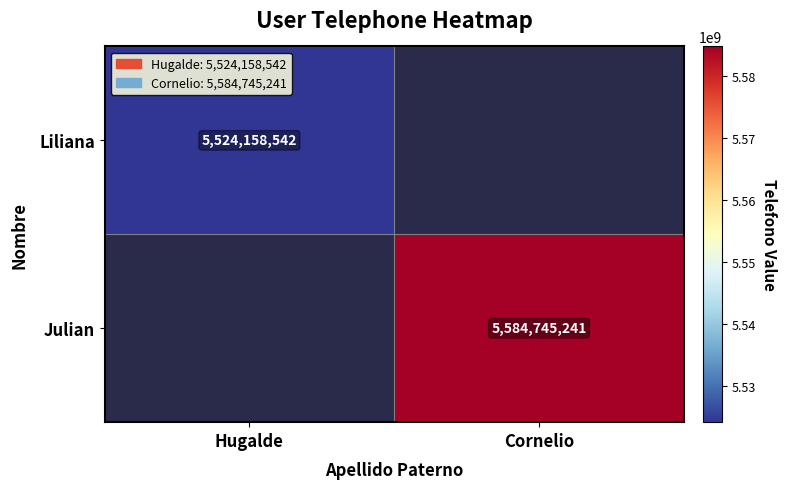

The value of Julian at Cornelio is 1182187313. True or false?

False